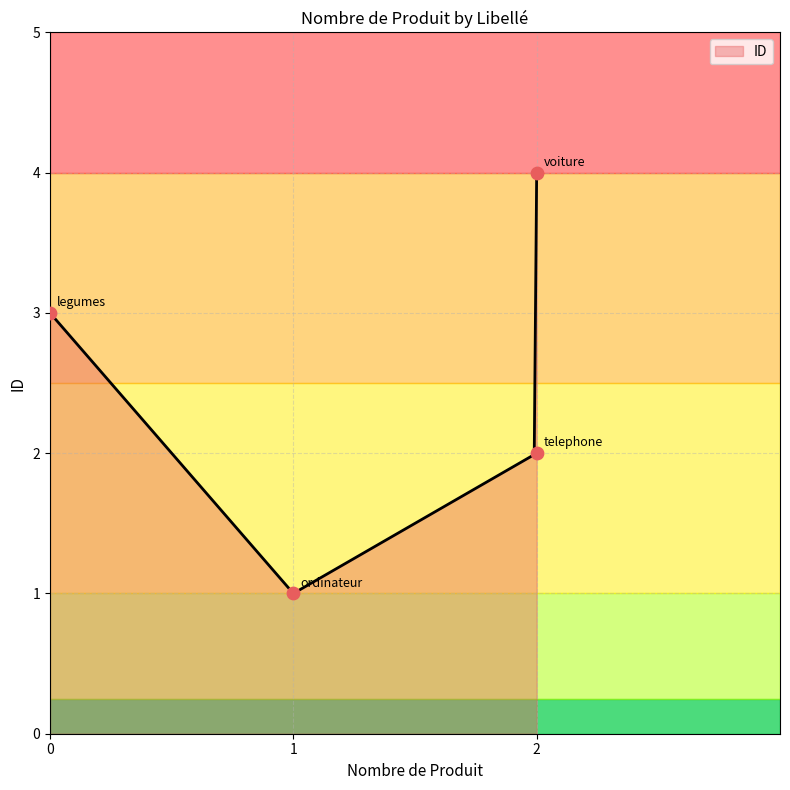

What is the change in value from 1 to 0?

+2